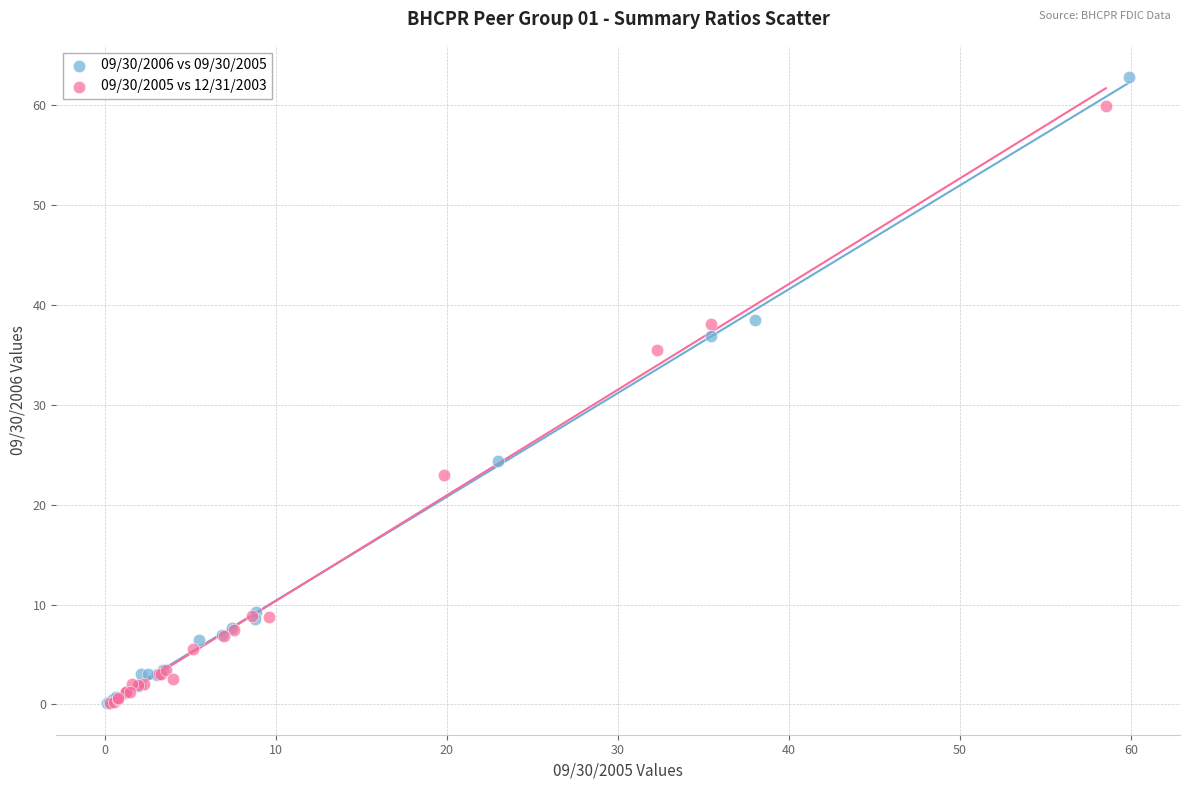

Which series has the widest spread of Y values?

09/30/2006 vs 09/30/2005